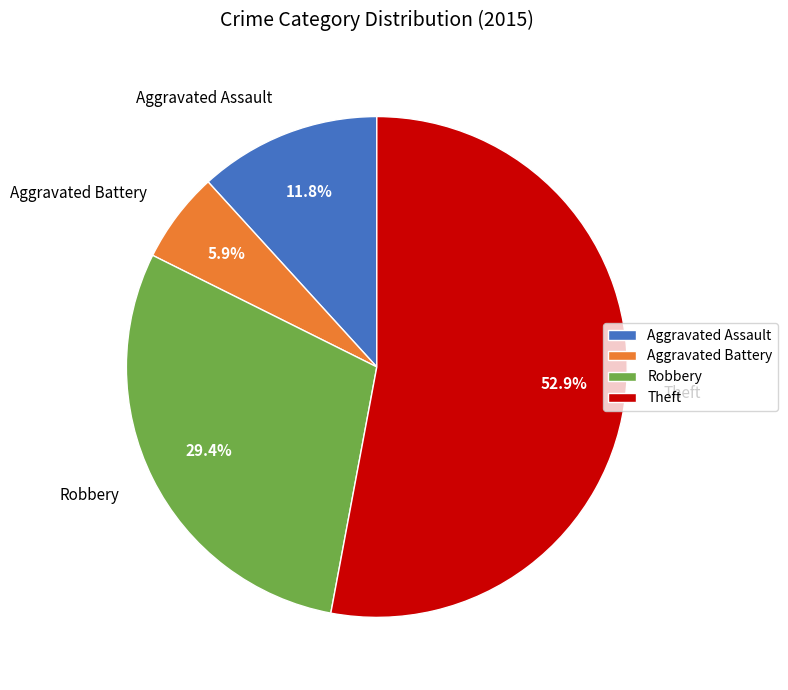

Which has a higher value, Robbery or Theft?

Theft